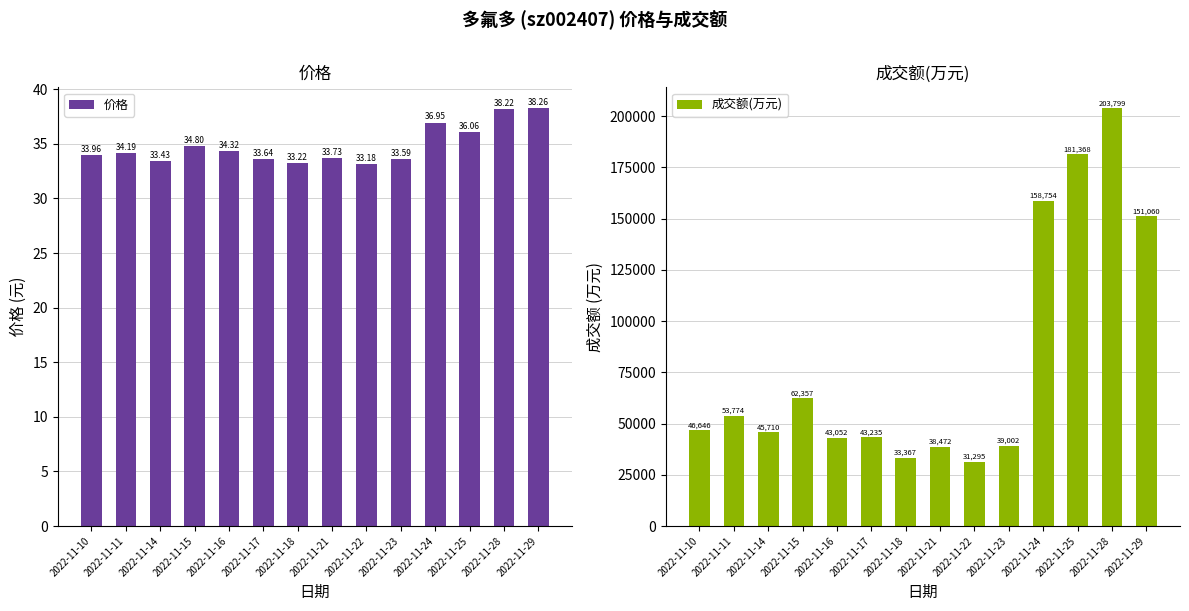

Rank the series by their maximum value, from lowest to highest.

价格, 成交额(万元)